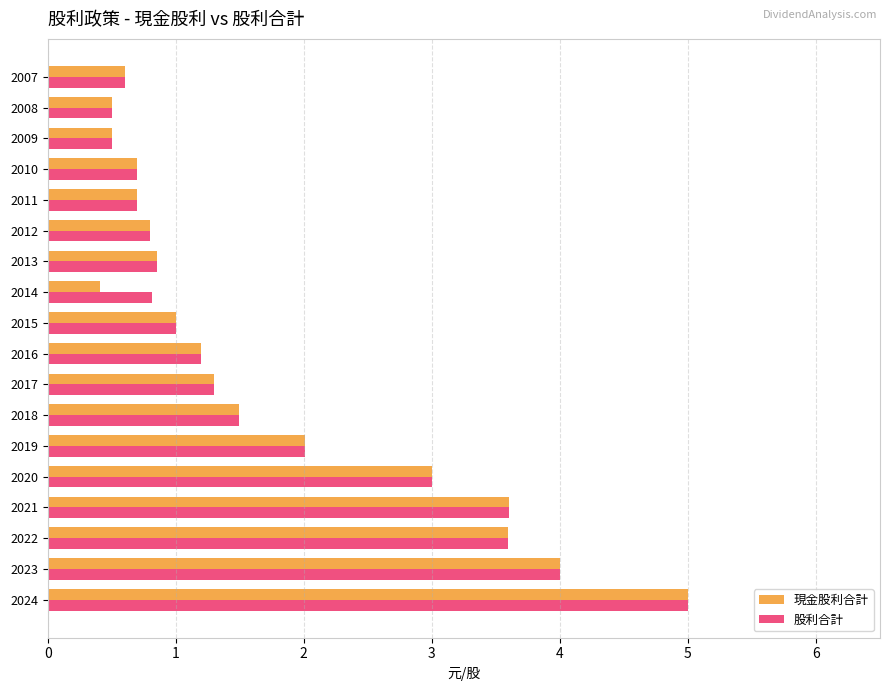

What is the difference between the maximum and minimum values in the 現金股利合計 series?

4.6